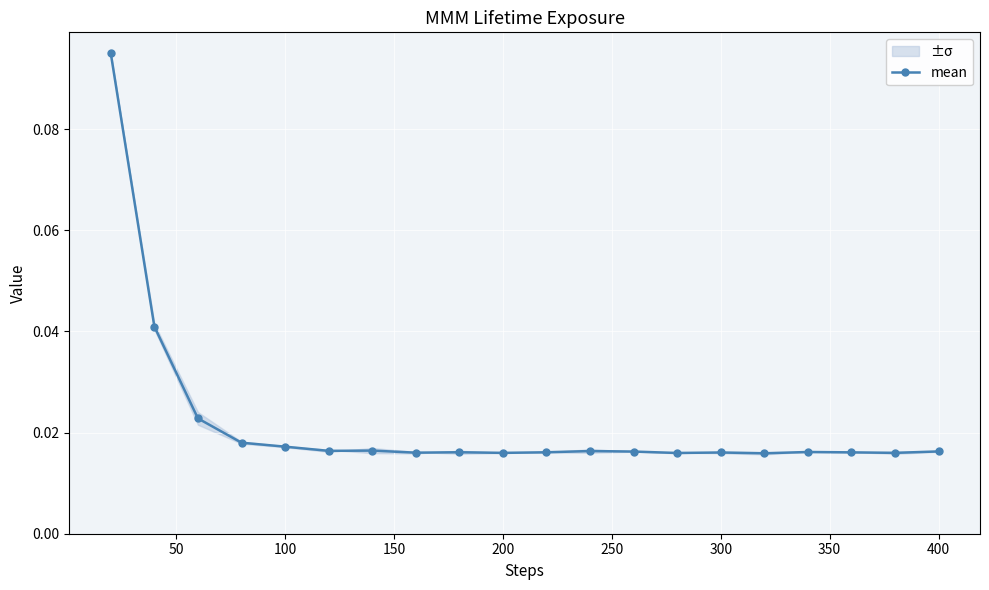

How many mean values are between 0 and 1?

20